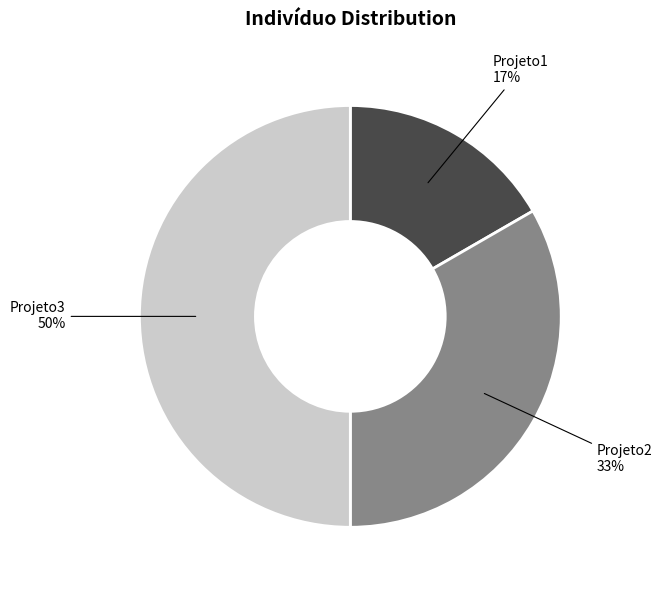

Which has a higher value, Projeto2 or Projeto1?

Projeto2